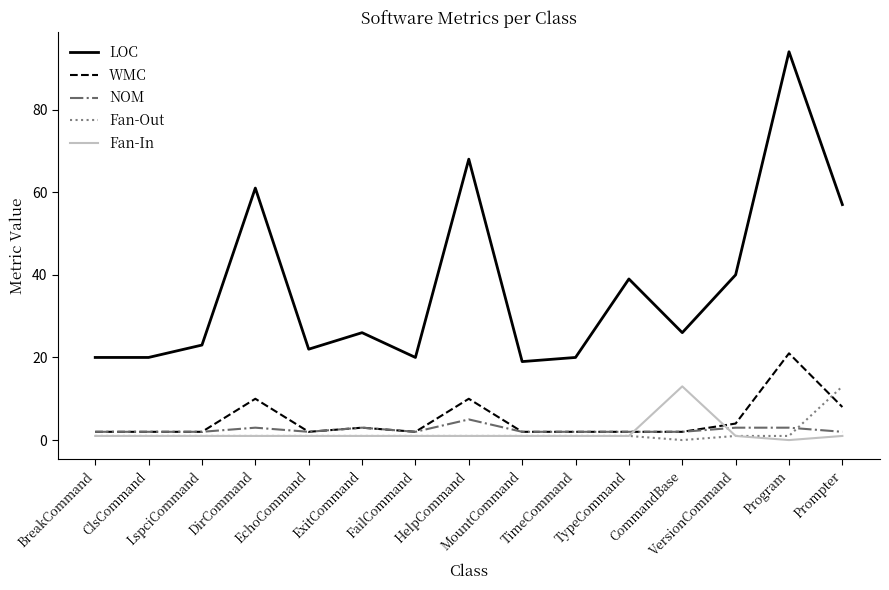

What position from the right is EchoCommand?

11